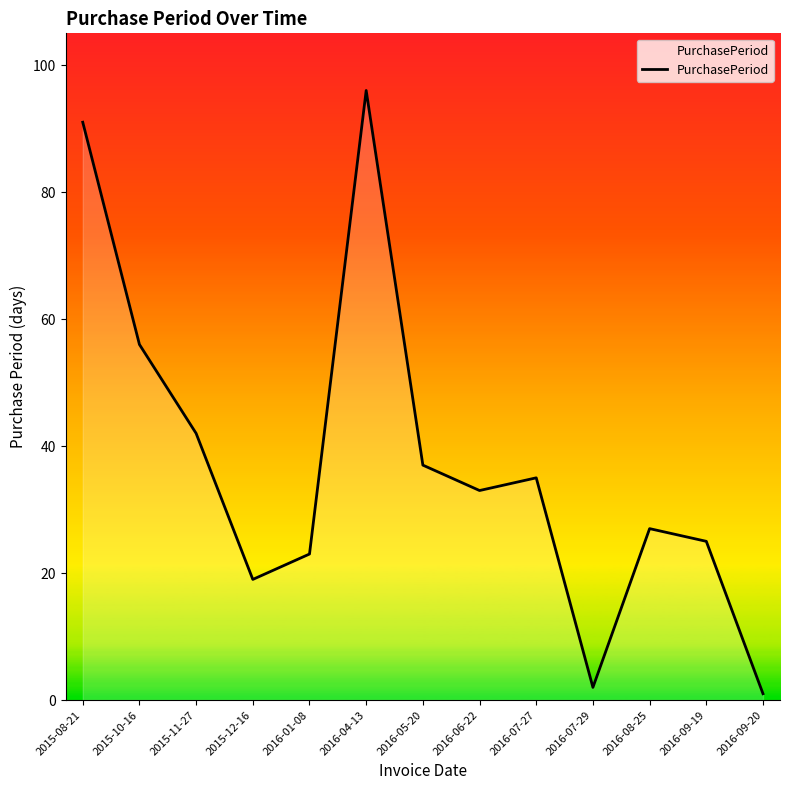

What is the difference between the values at 2015-12-16 and 2016-06-22?

14